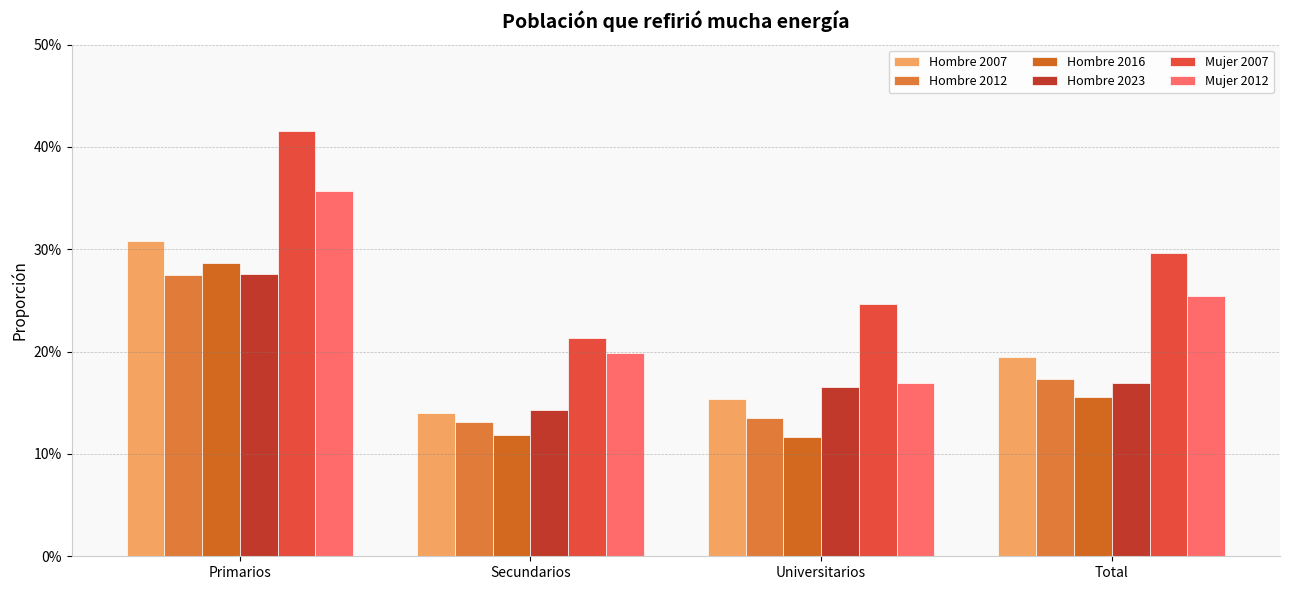

Reading left to right, list all the values displayed in this chart.

Hombre 2007: 0.3	0.1	0.2	0.2
Hombre 2012: 0.3	0.1	0.1	0.2
Hombre 2016: 0.3	0.1	0.1	0.2
Hombre 2023: 0.3	0.1	0.2	0.2
Mujer 2007: 0.4	0.2	0.2	0.3
Mujer 2012: 0.4	0.2	0.2	0.3